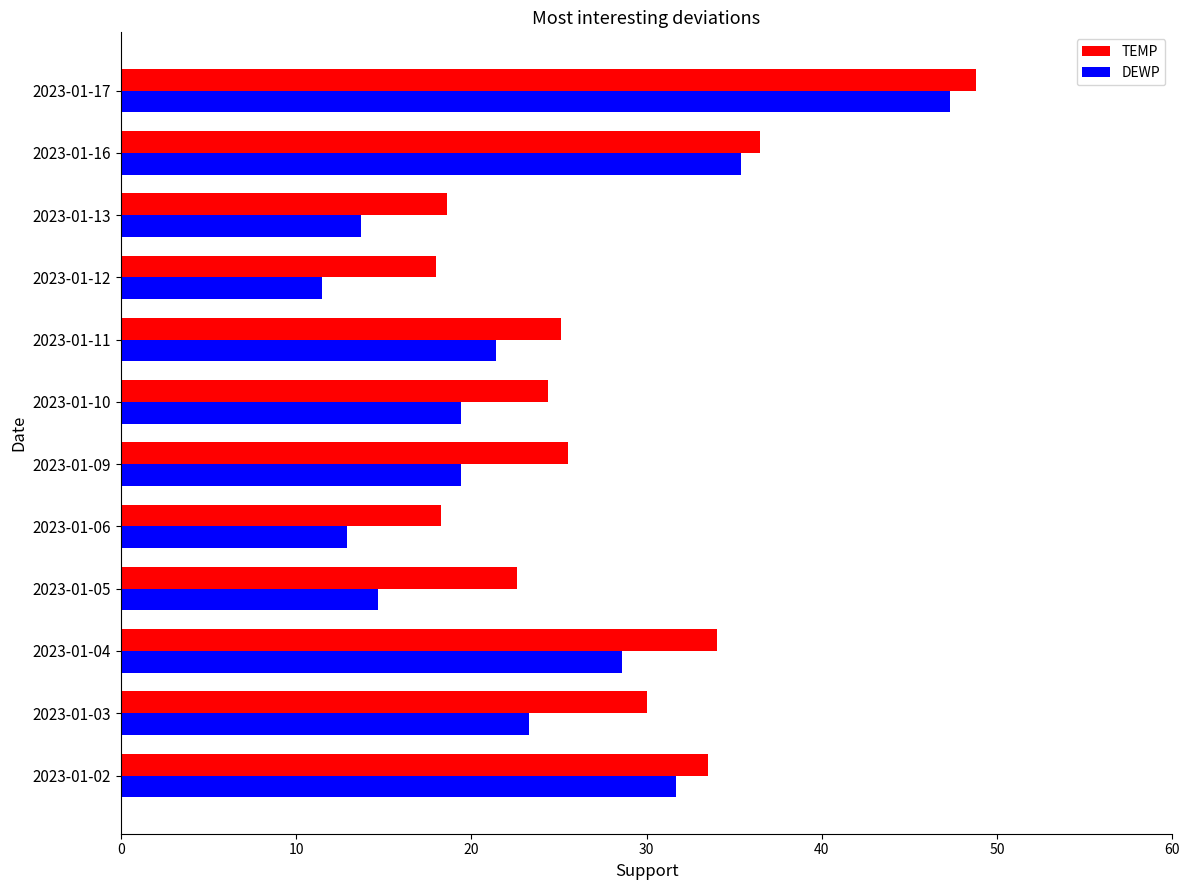

Count the number of data series in this chart.

2